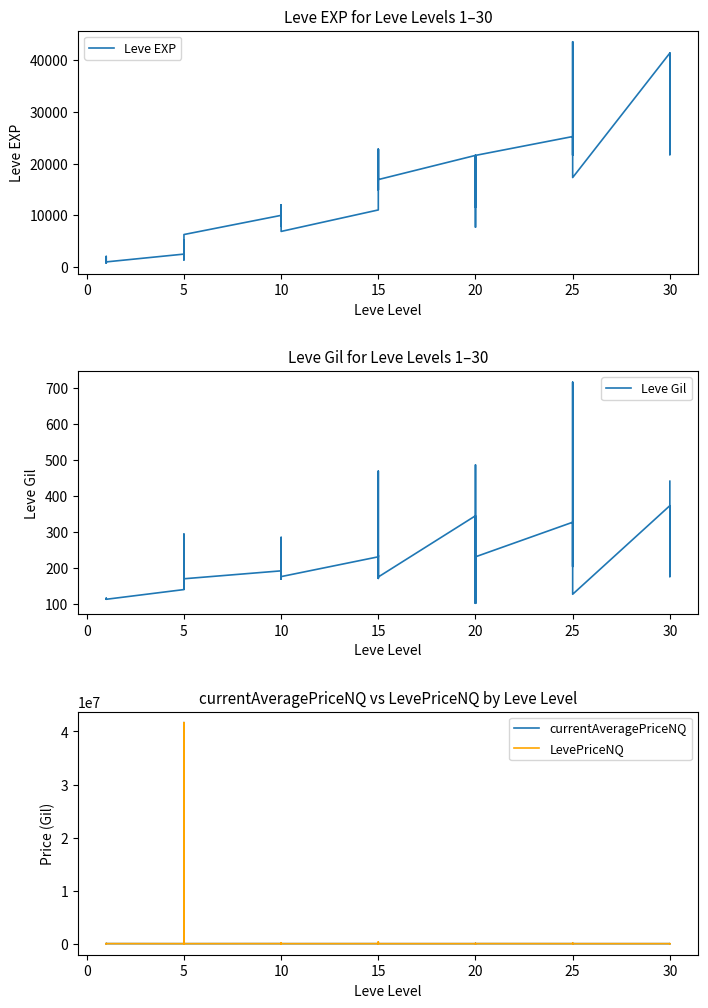

How many interior local valleys does the Leve Gil series have?

12